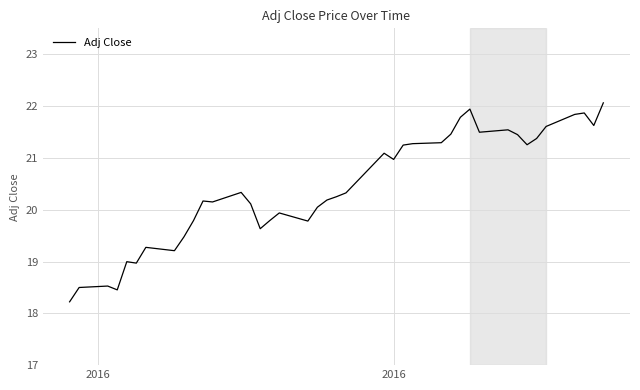

What is the greatest value displayed?

22.1